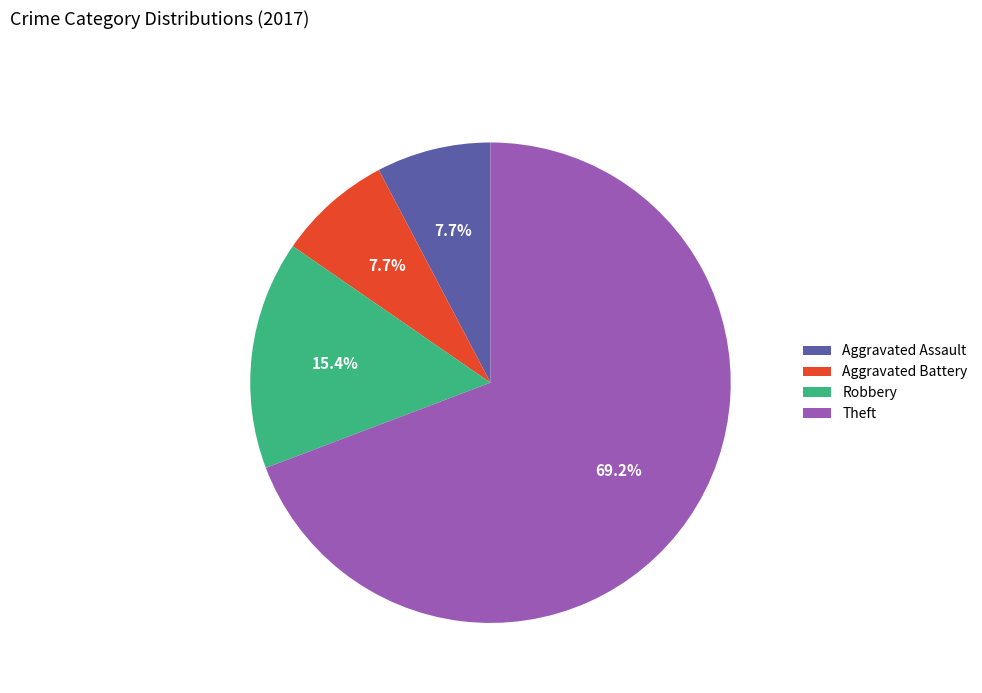

To the nearest percent, what is the difference between the largest and smallest slice percentages?

62%